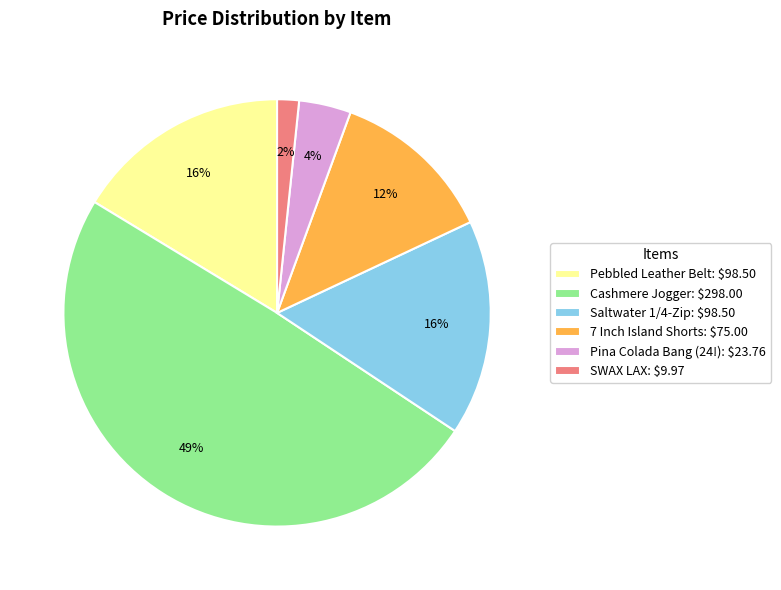

To the nearest percent, what is the average slice percentage?

17%